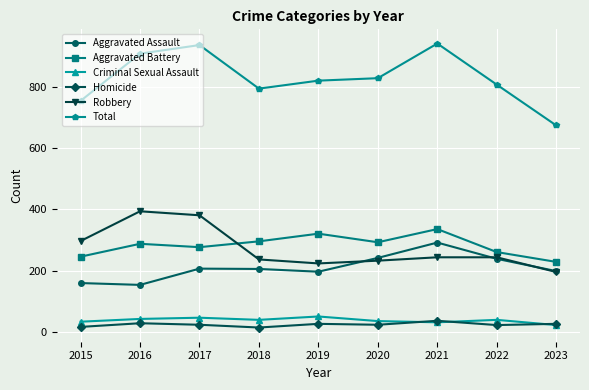

Is the value of Total at 2018 greater than the value of Criminal Sexual Assault at 2021?

Yes